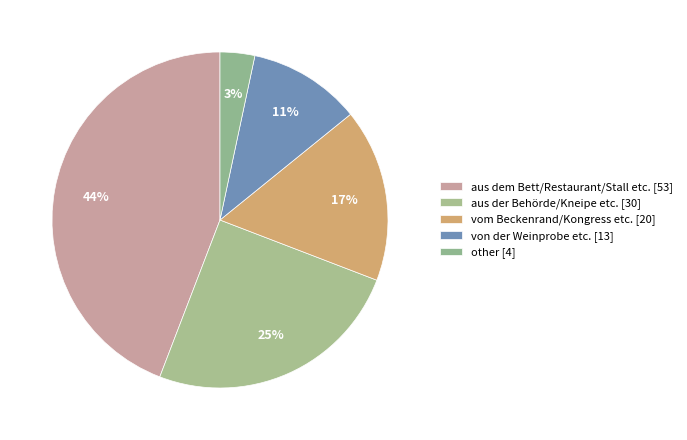

How many slices are in this pie chart?

5